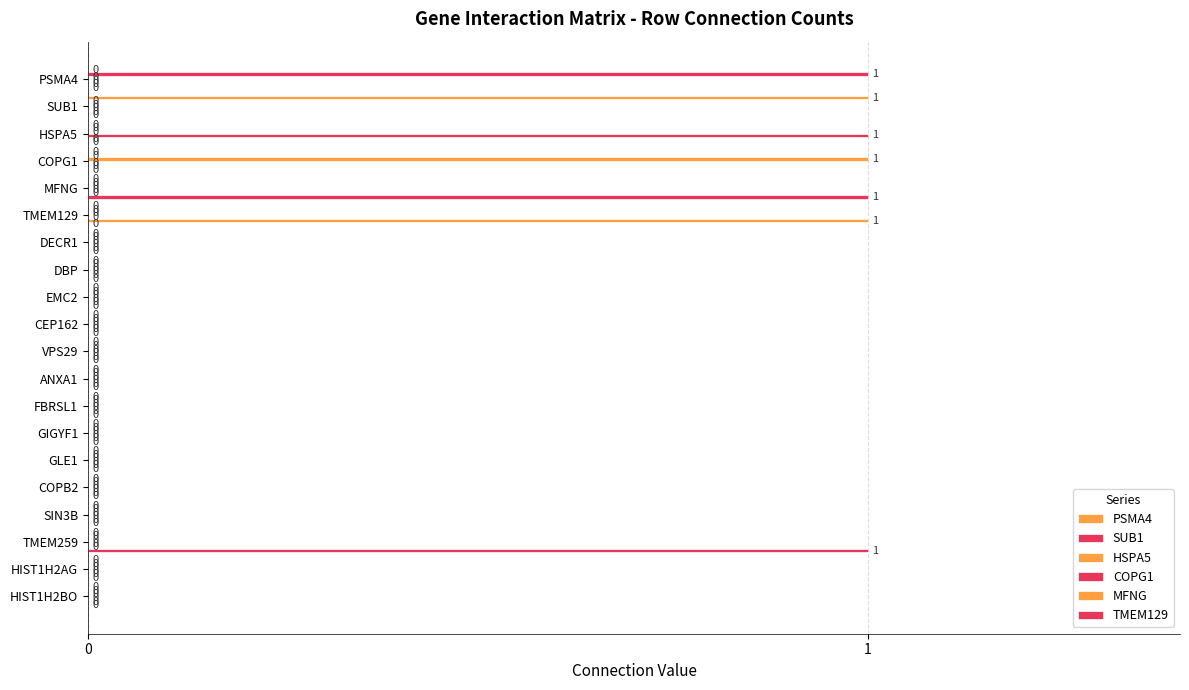

Count the number of categories in the chart.

20